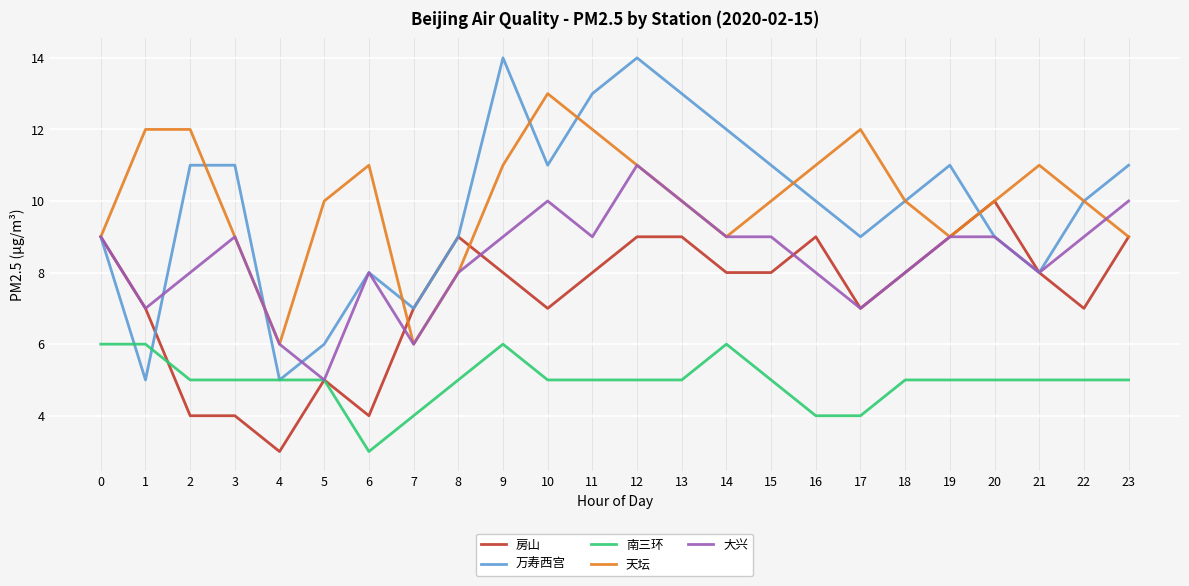

At which category does 万寿西宫 reach its first local valley?

1